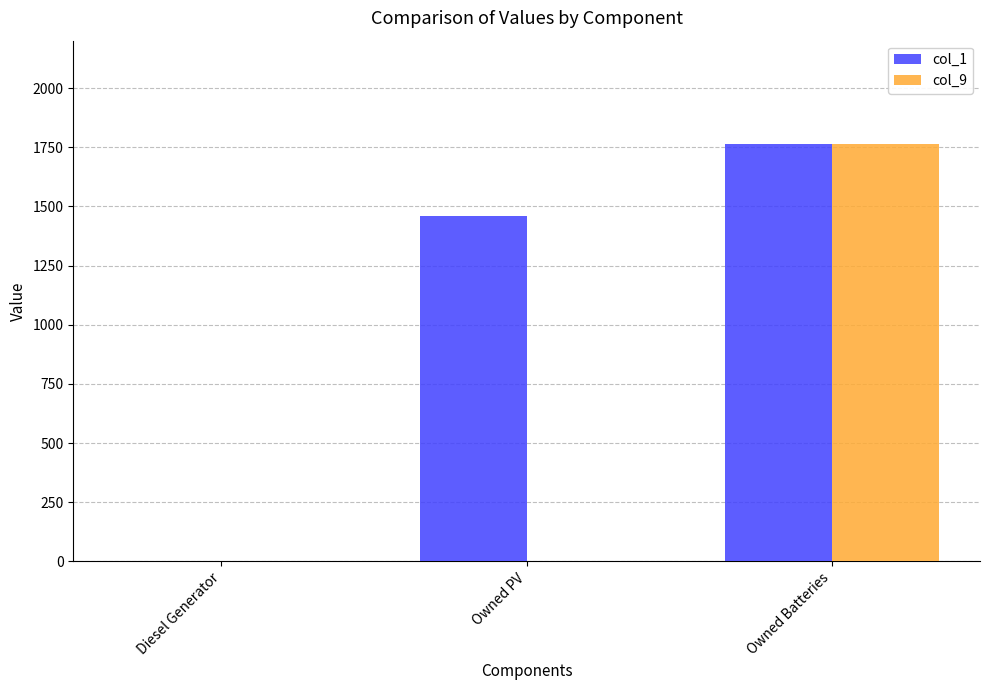

How many categories are shown in the chart?

3